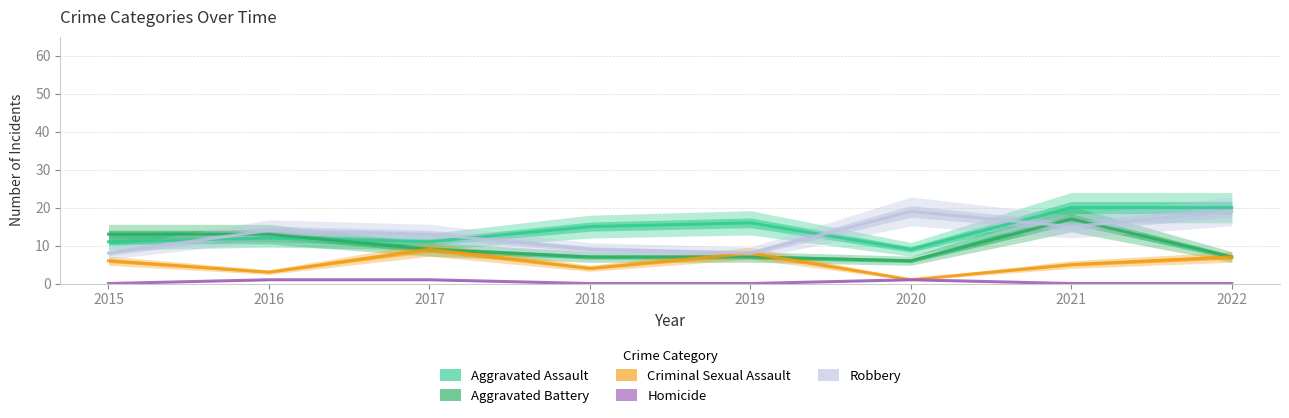

True or false: Homicide and Robbery cross at least once.

False